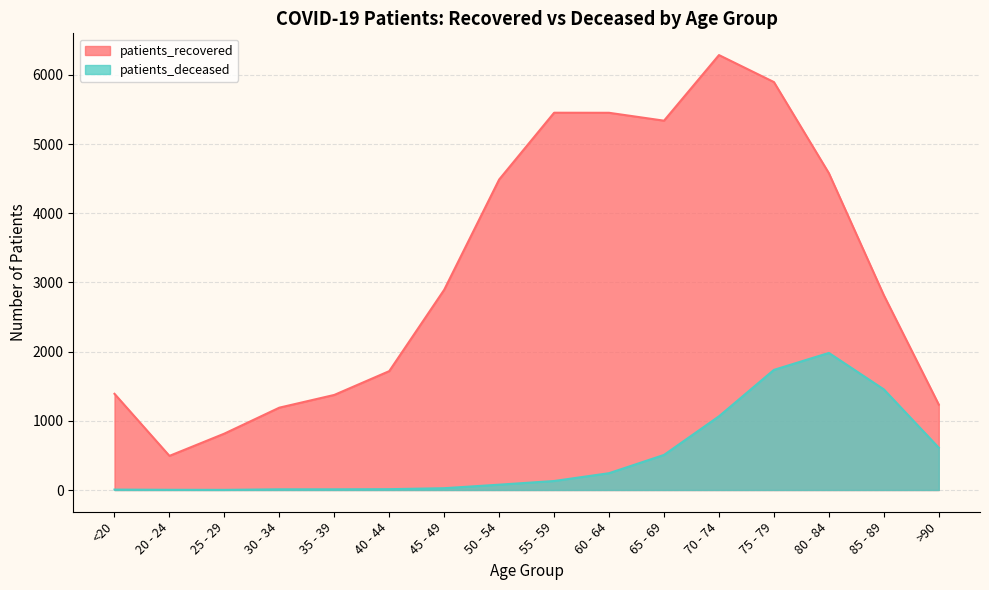

At which category does the chart reach its minimum across all series?

25 - 29